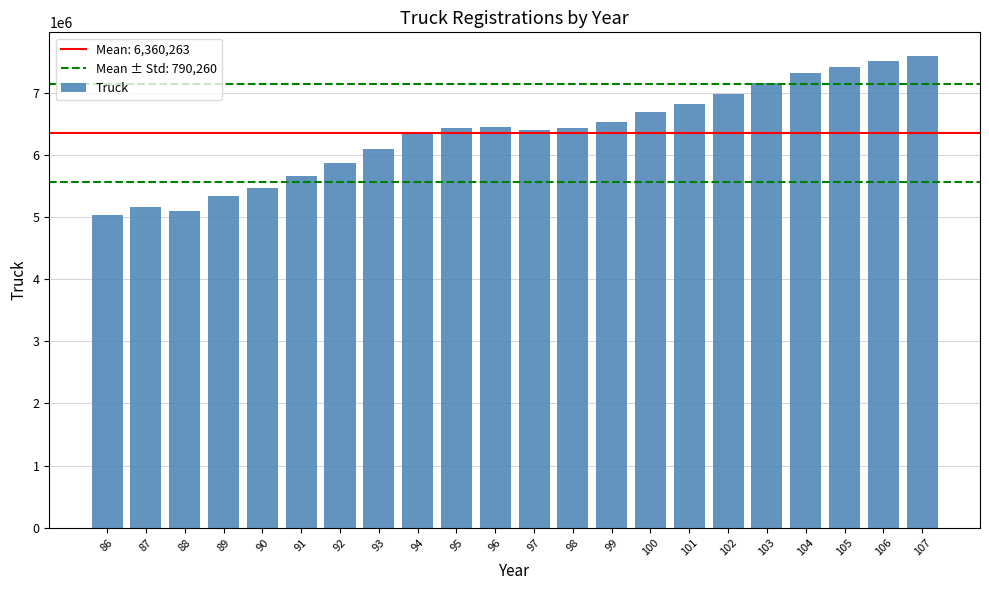

Read the value at 90, to the nearest 50.

5470750